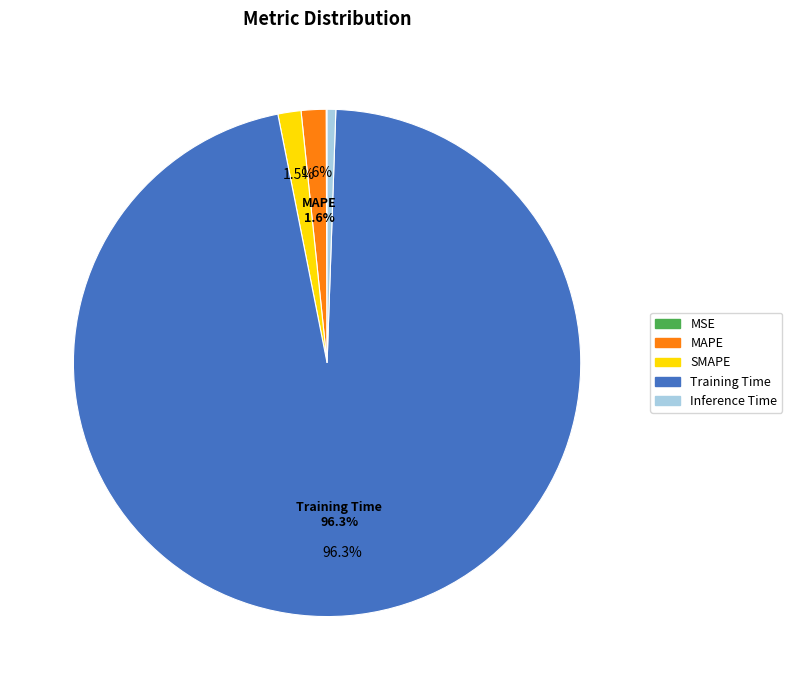

Is it true that MAPE is 2% of the pie?

True